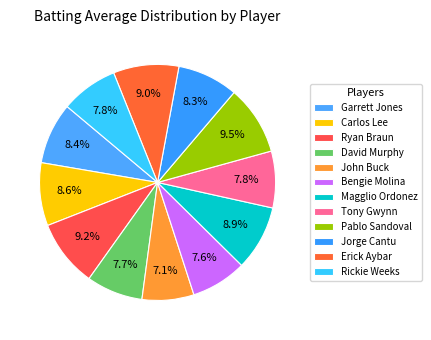

What percentage is the Tony Gwynn slice, to the nearest percent?

8%